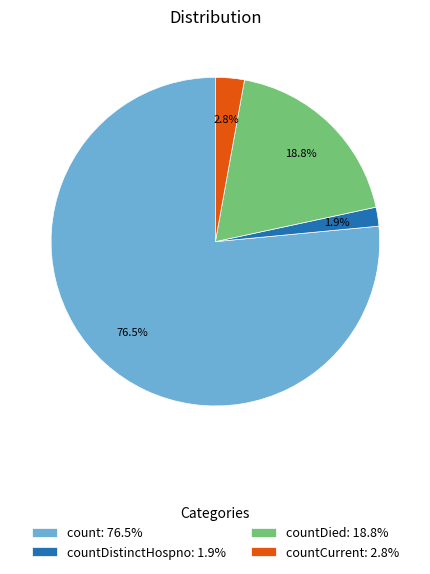

How many segments does this pie chart have?

4